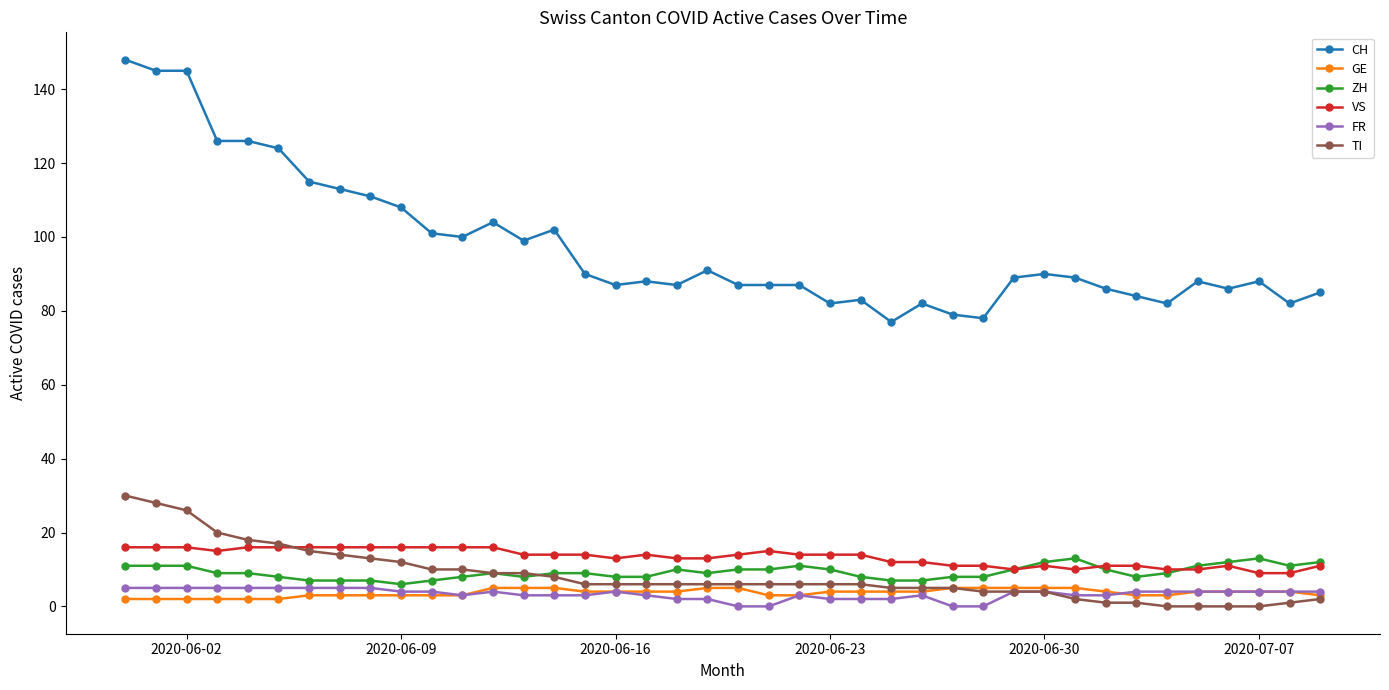

True or false: FR and CH cross at least once.

False